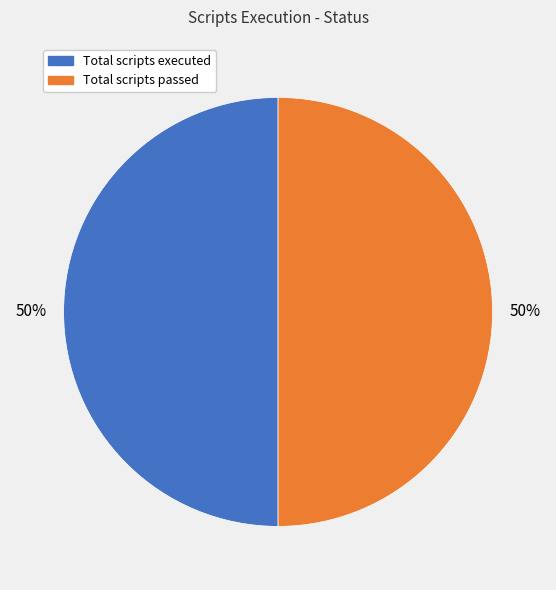

To the nearest percent, what is the average slice percentage?

50%